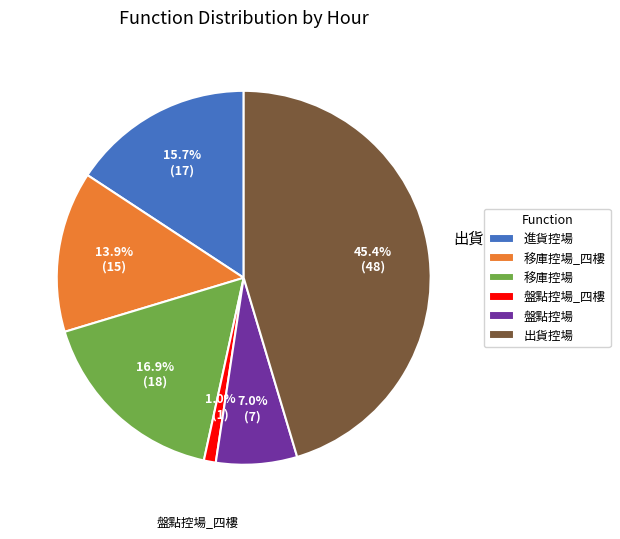

True or false: 盤點控場_四樓 accounts for 1% of the total.

True